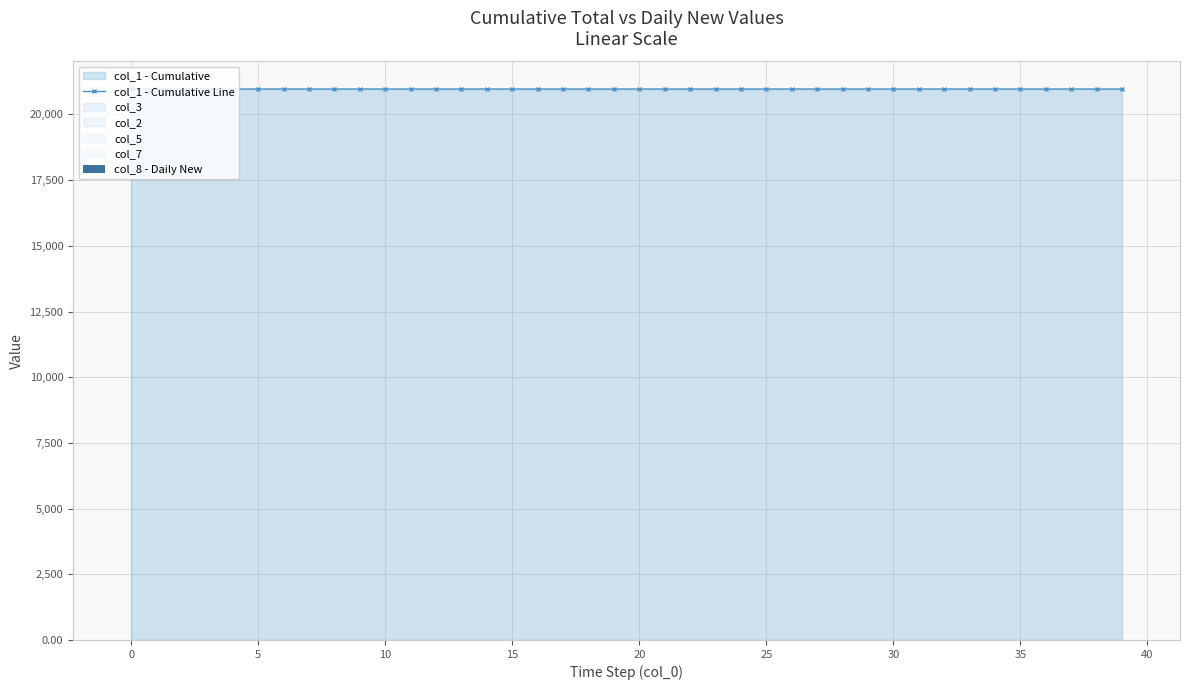

What is the difference between the maximum and minimum values in the col_1 - Cumulative Line series?

0.6